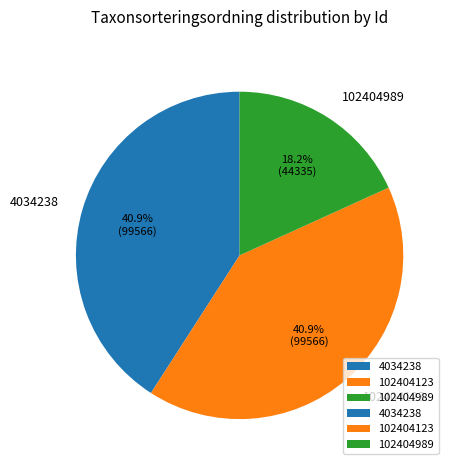

True or false: 102404989 accounts for 29% of the total.

False